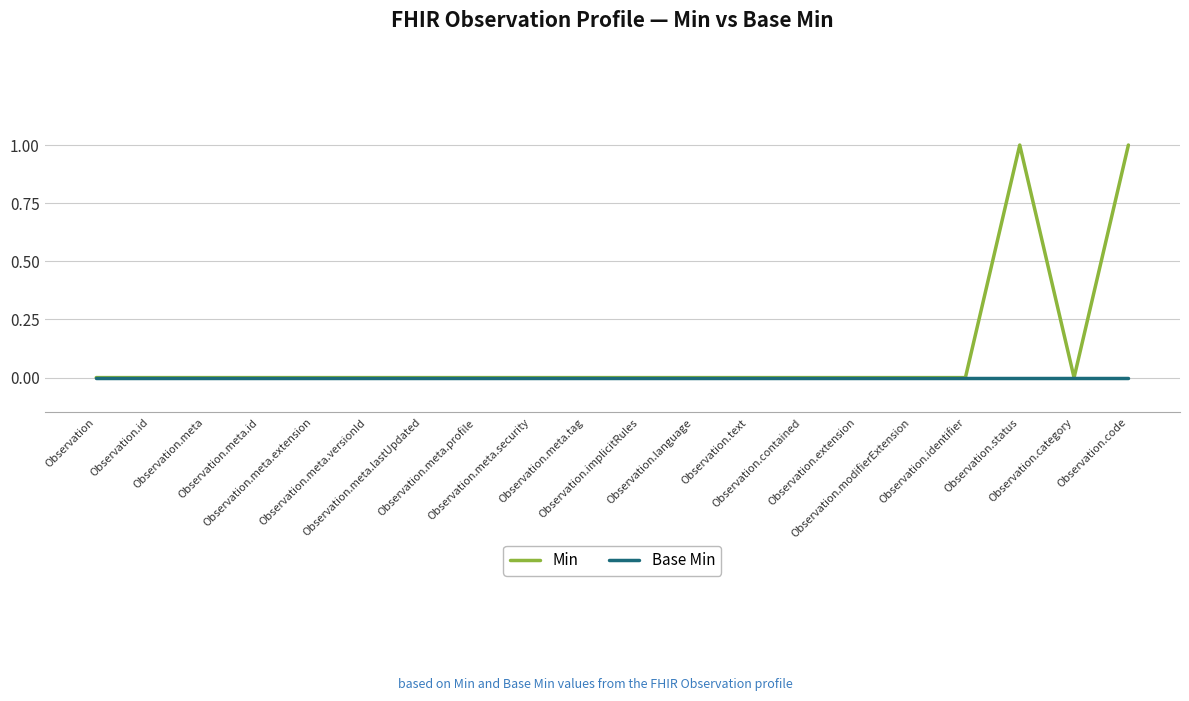

Reading left to right, extract all data points from this chart.

Min: 0	0	0	0	0	0	0	0	0	0	0	0	0	0	0	0	0	1	0	1
Base Min: 0	0	0	0	0	0	0	0	0	0	0	0	0	0	0	0	0	0	0	0